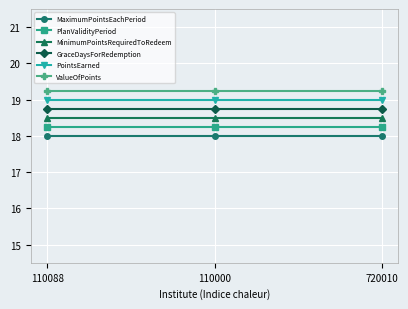

Rank the series by their average value, from lowest to highest.

MaximumPointsEachPeriod, PlanValidityPeriod, MinimumPointsRequiredToRedeem, GraceDaysForRedemption, PointsEarned, ValueOfPoints